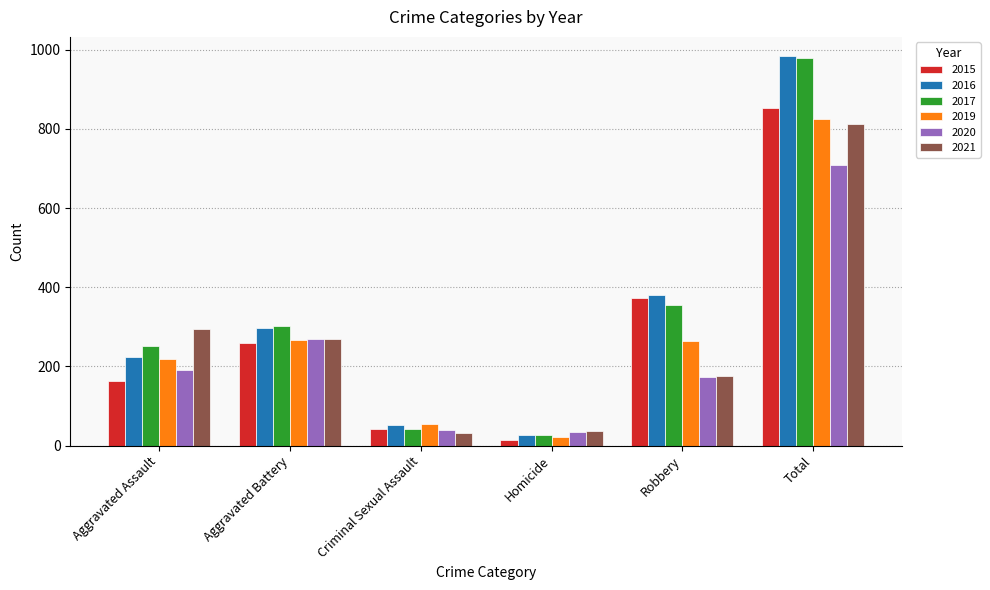

Which series has the largest range (max minus min)?

2016